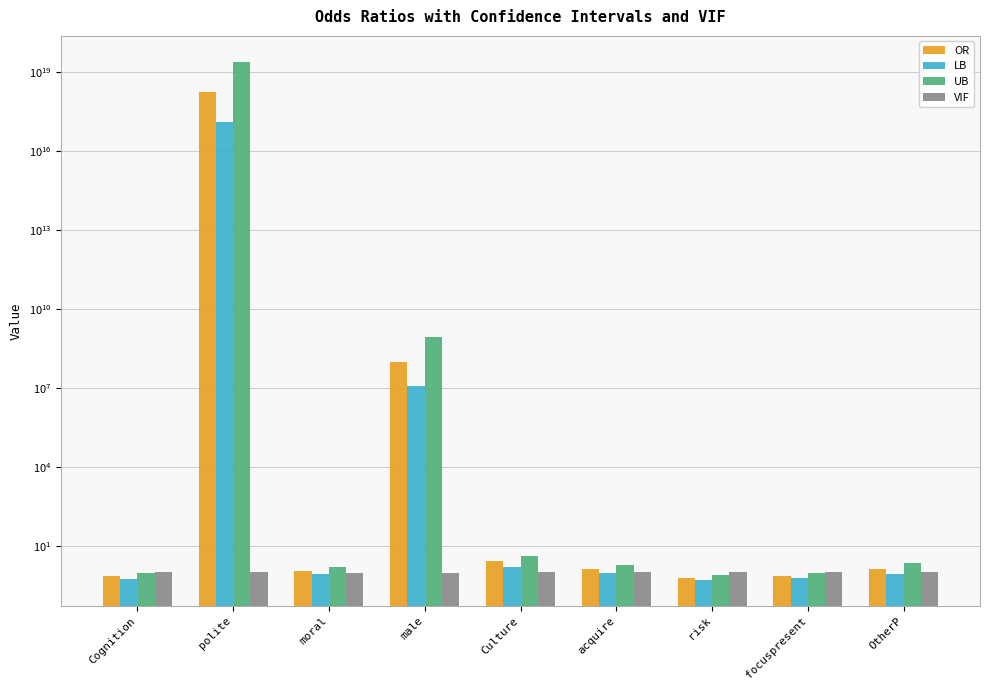

Is the value of OR at male greater than the value of UB at Culture?

Yes